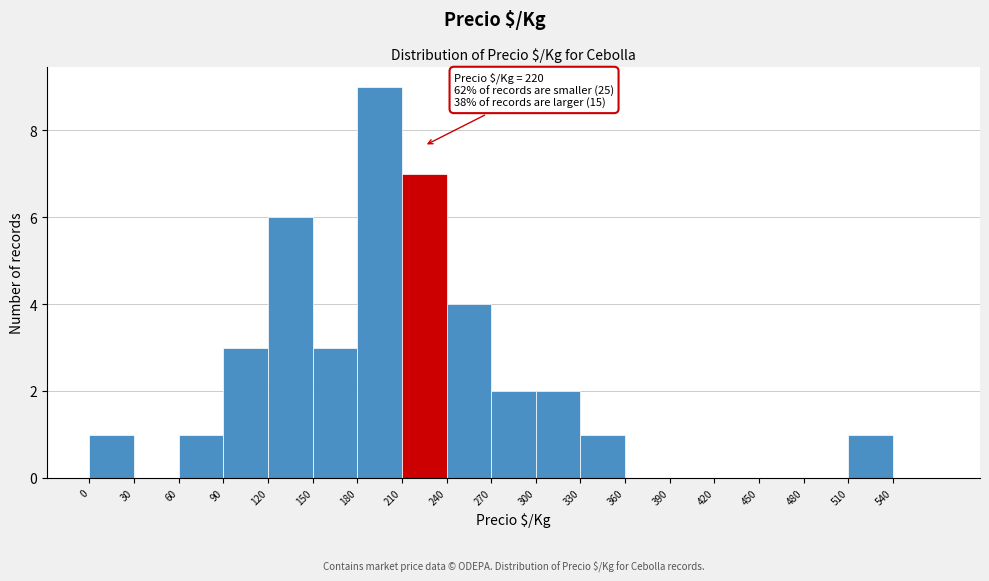

Over which range of the x-axis is the bar tallest?

180 to 210